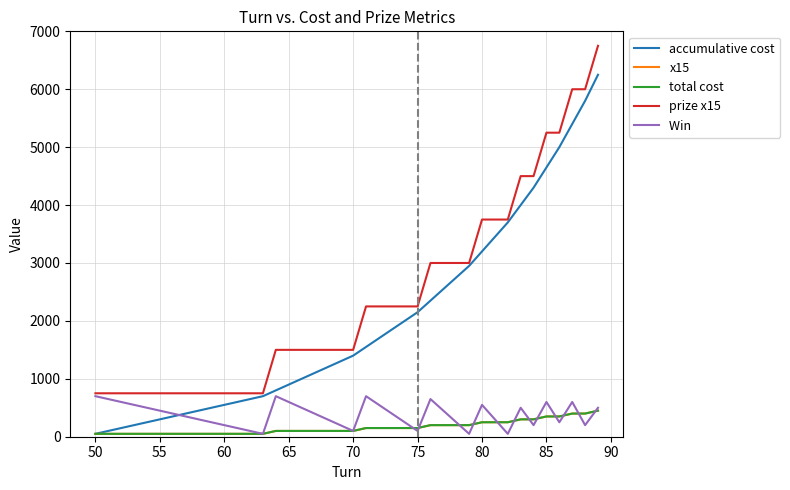

True or false: accumulative cost and x15 cross at least once.

False